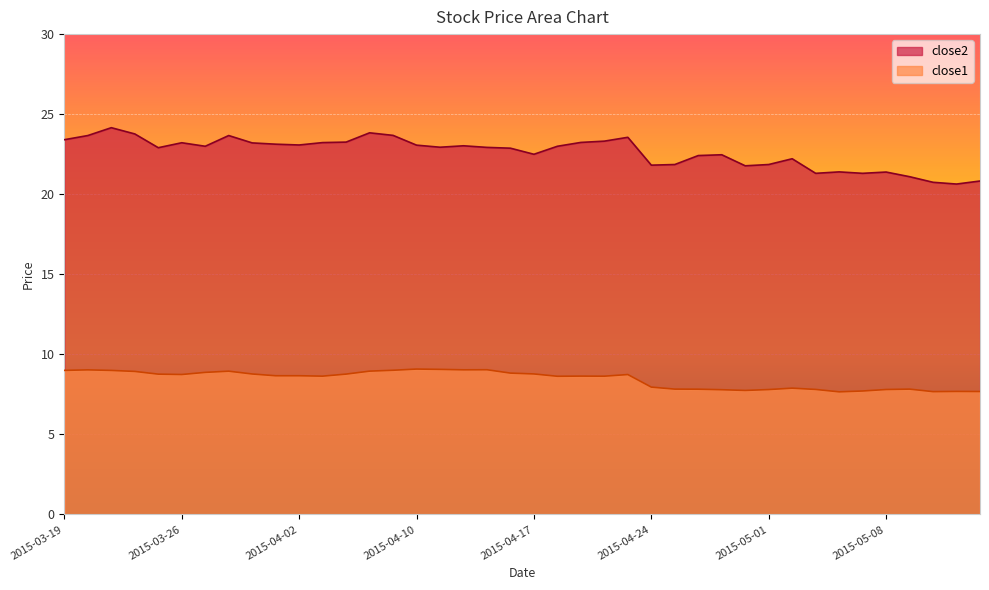

At which category does close2 reach its first local valley?

2015-03-25